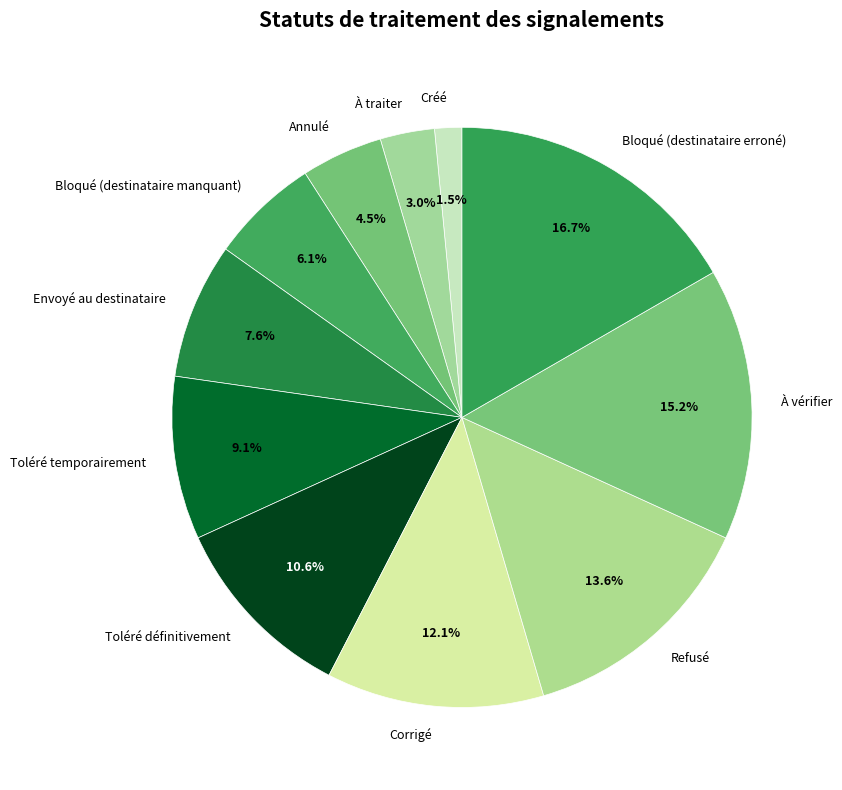

What percentage is the Bloqué (destinataire erroné) slice, to the nearest percent?

17%